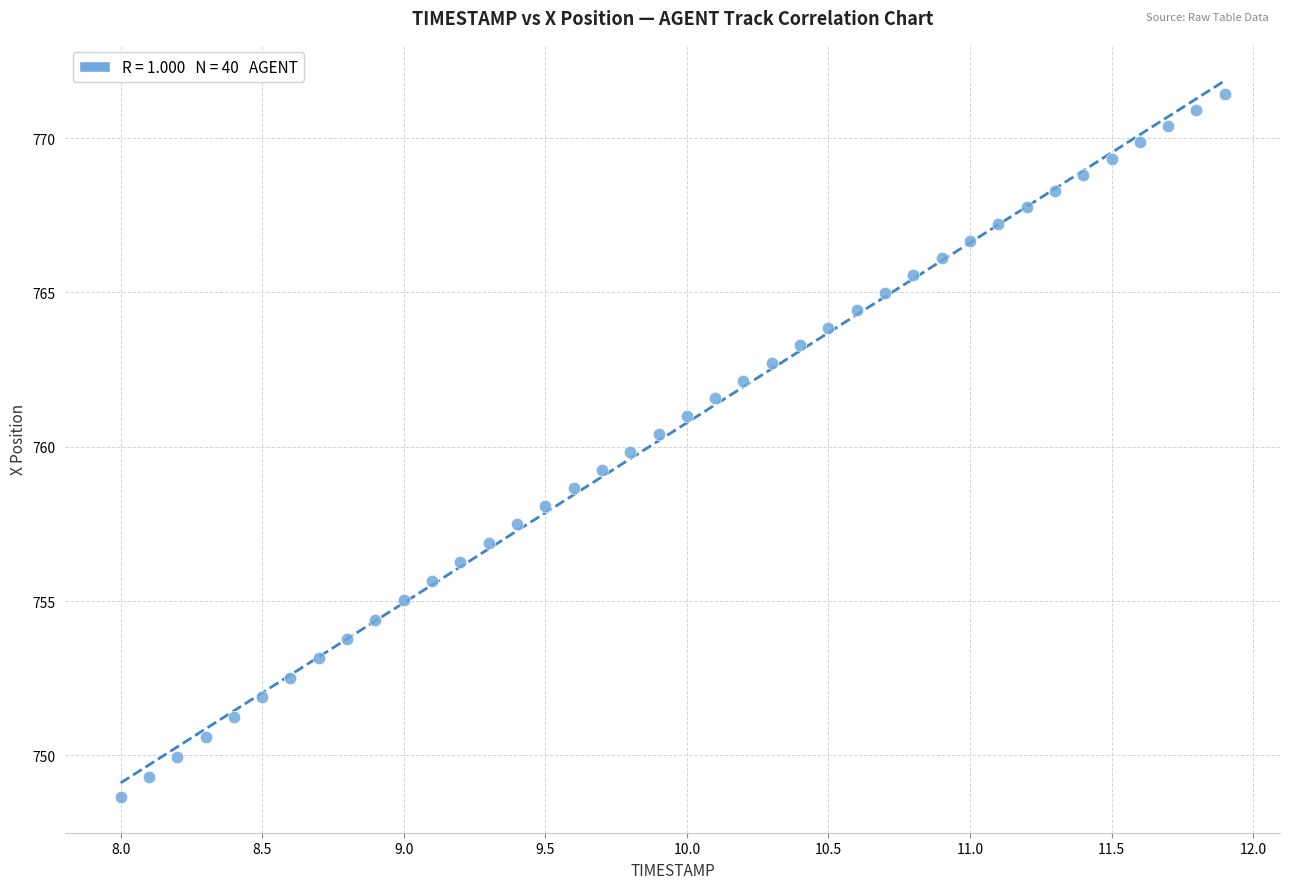

What is the range of X values (max minus min)?

3.9